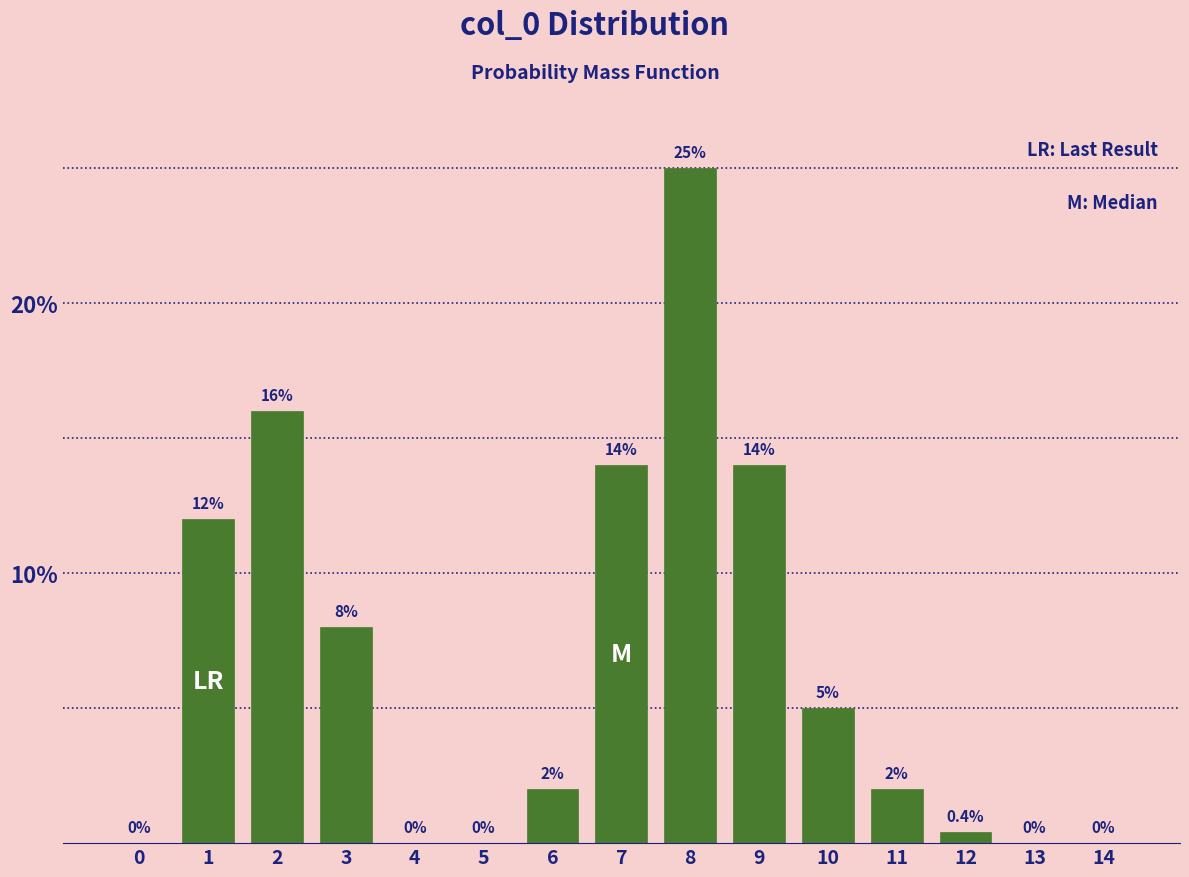

Reading right to left, list all the values displayed in this chart.

14=0.0	13=0.0	12=0.4	11=2.0	10=5.0	9=14.0	8=25.0	7=14.0	6=2.0	5=0.0	4=0.0	3=8.0	2=16.0	1=12.0	0=0.0